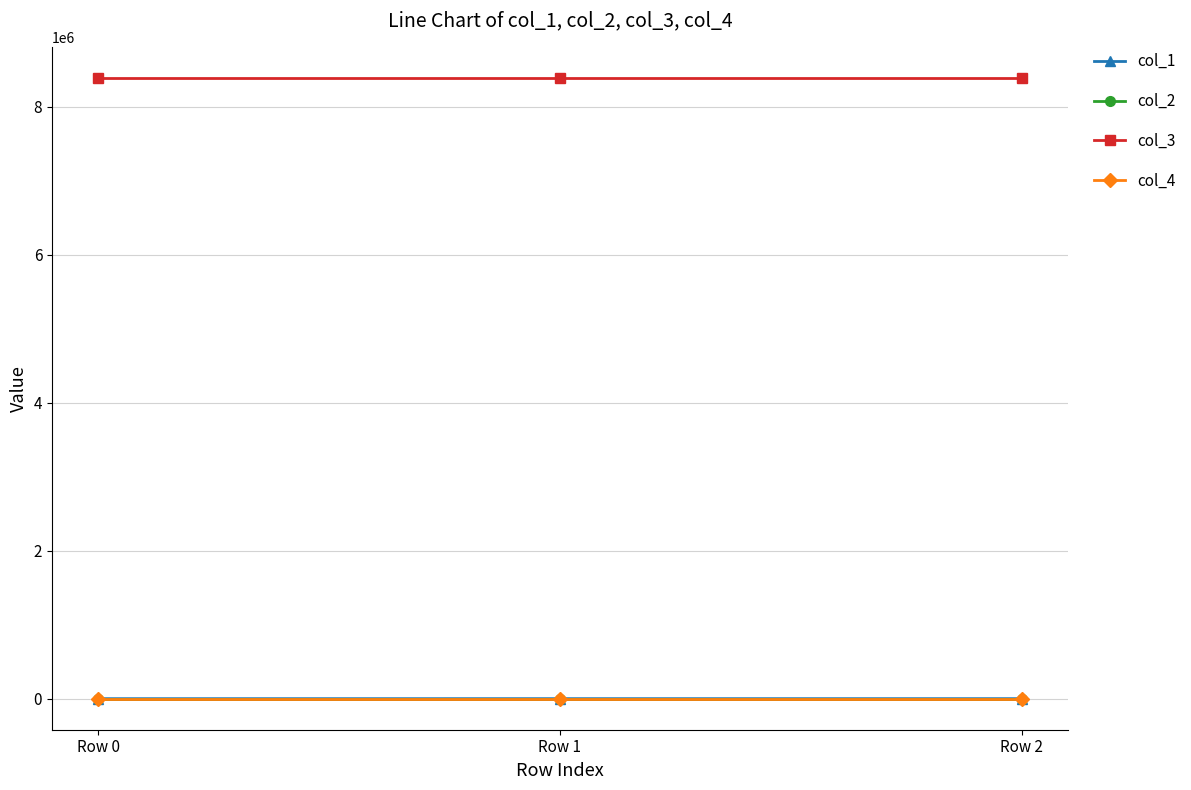

At how many categories does at least one series exceed 461727?

3